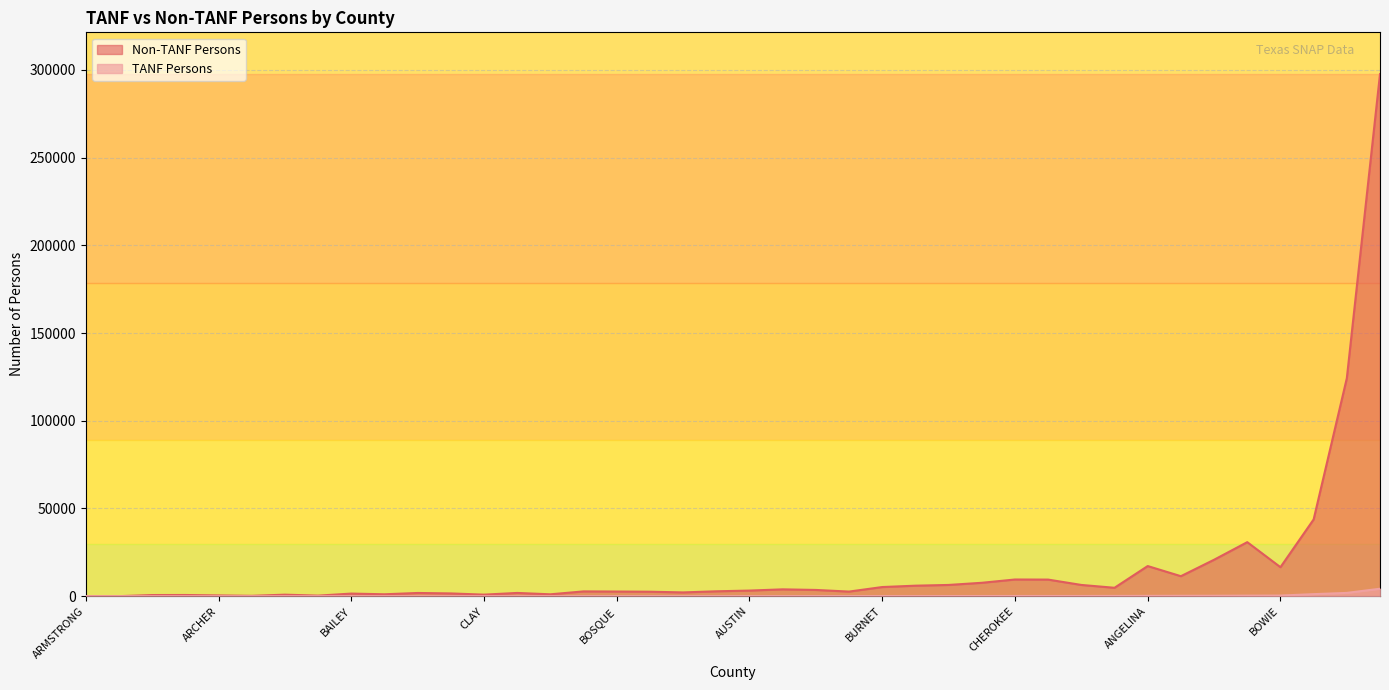

Does the chart have visible grid lines?

Yes